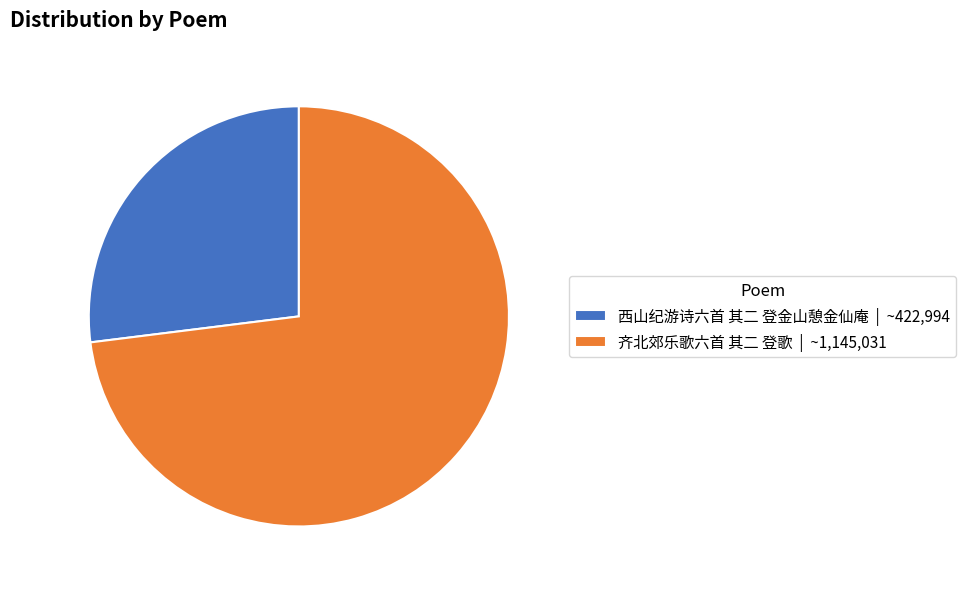

True or false: 齐北郊乐歌六首 其二 登歌 accounts for 73% of the total.

True